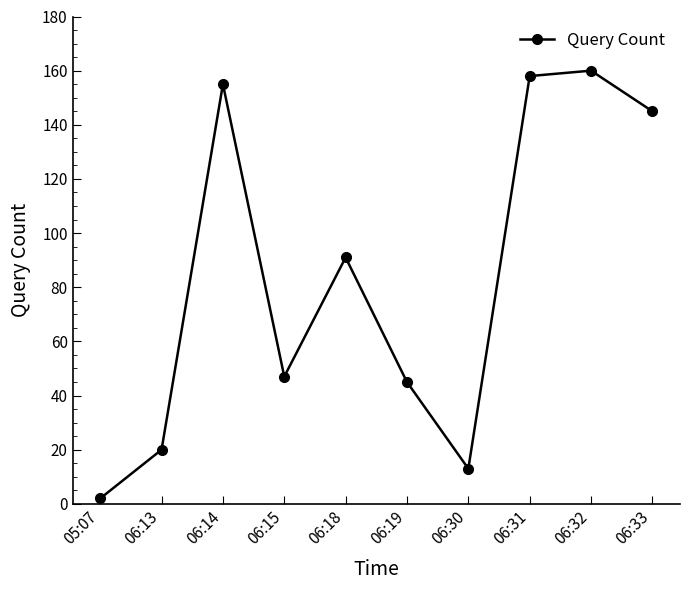

List the labels in order of value, largest first.

06:32, 06:31, 06:14, 06:33, 06:18, 06:15, 06:19, 06:13, 06:30, 05:07